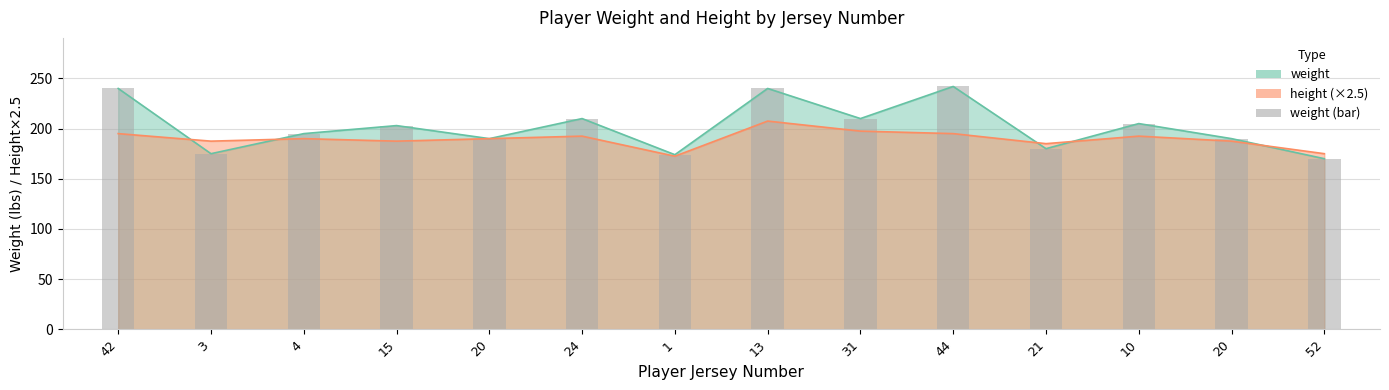

Which label corresponds to the smallest value in the chart?

52